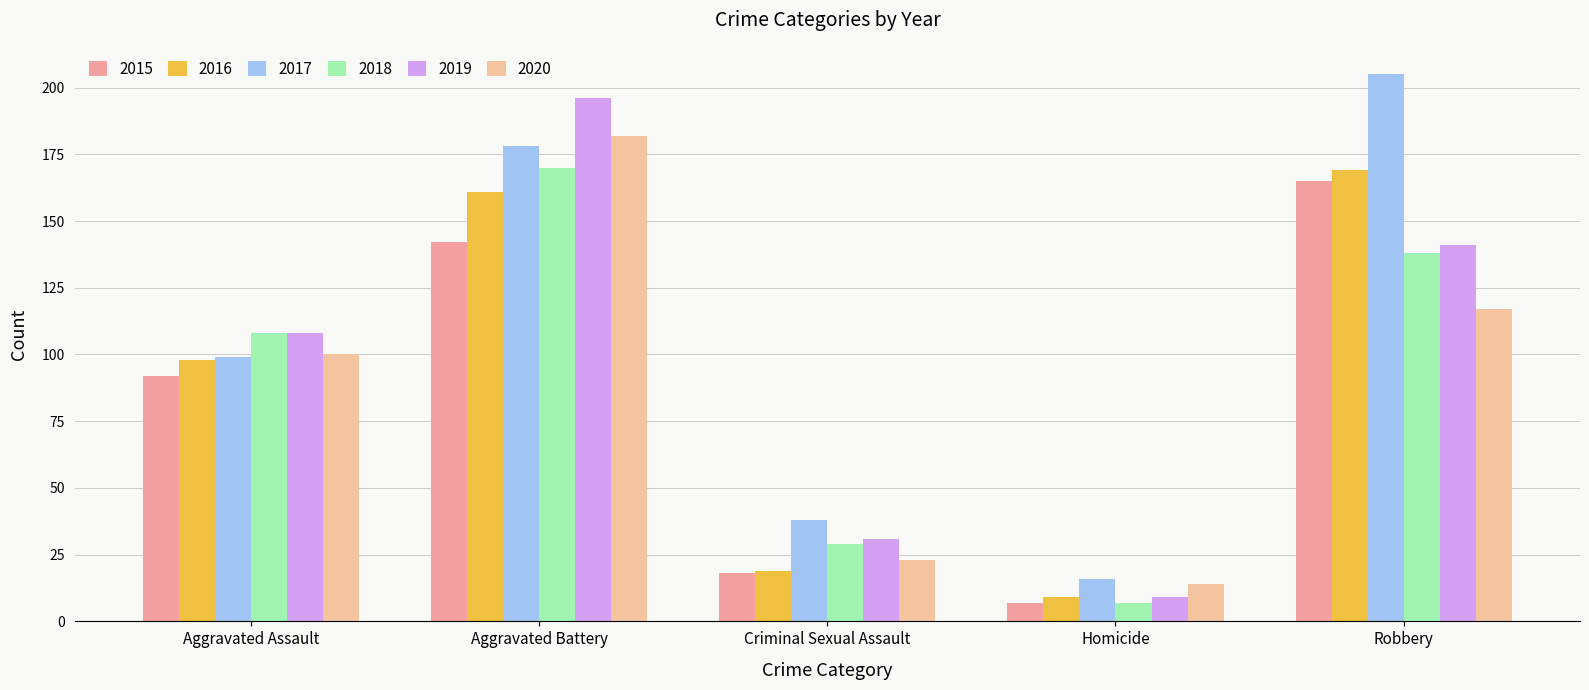

What are all the series names shown in the legend?

2015, 2016, 2017, 2018, 2019, 2020